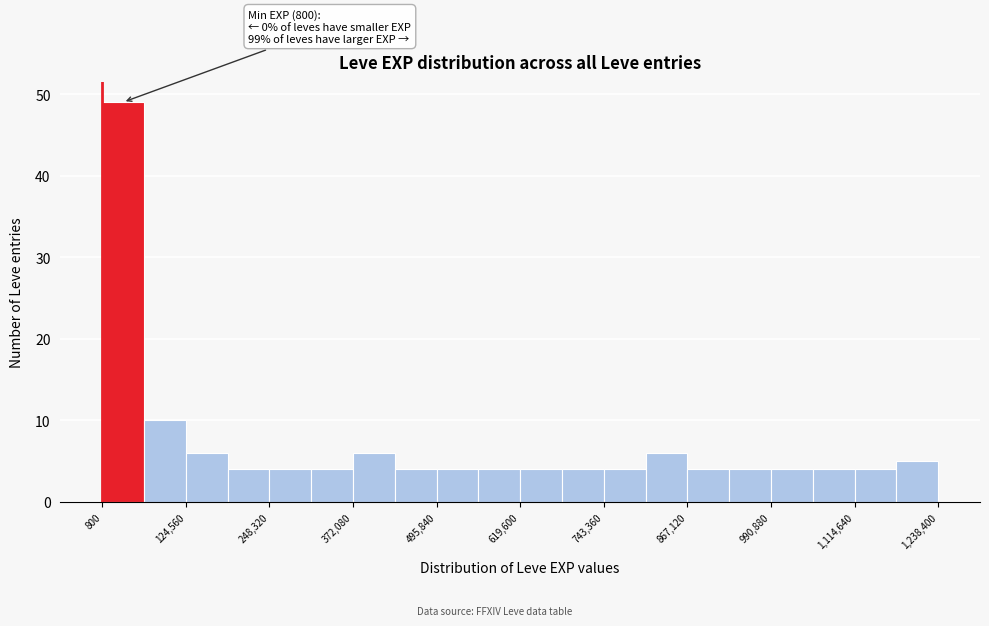

Around what value on the x-axis is the tallest bar? Give the approximate position of its centre, as read against the axis.

40000